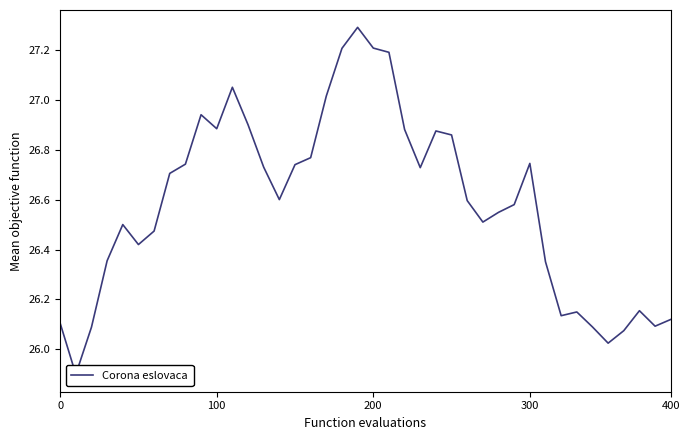

Does the chart have visible grid lines?

No